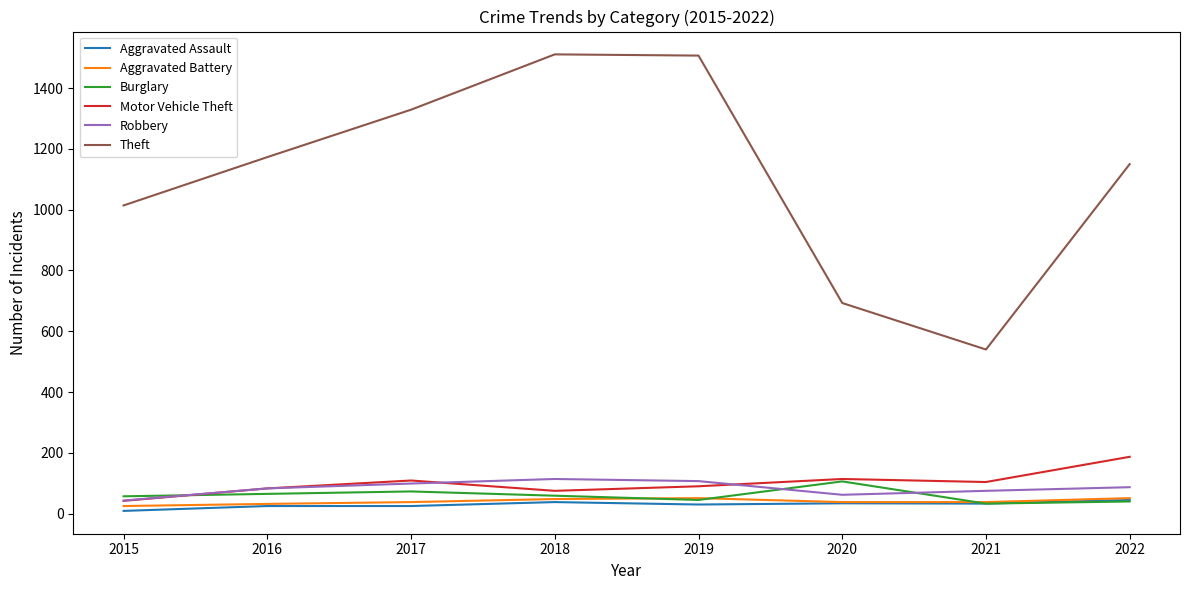

True or false: Aggravated Assault and Theft cross at least once.

False